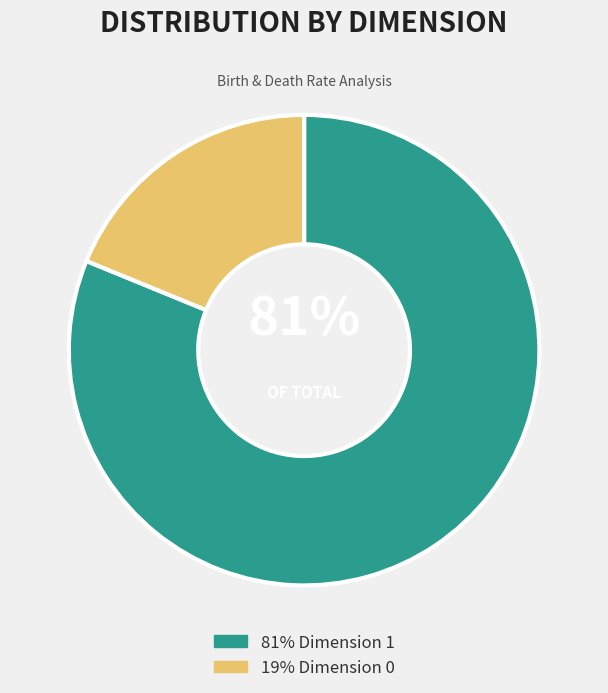

To the nearest percent, what is the difference between the largest and smallest slice percentages?

62%